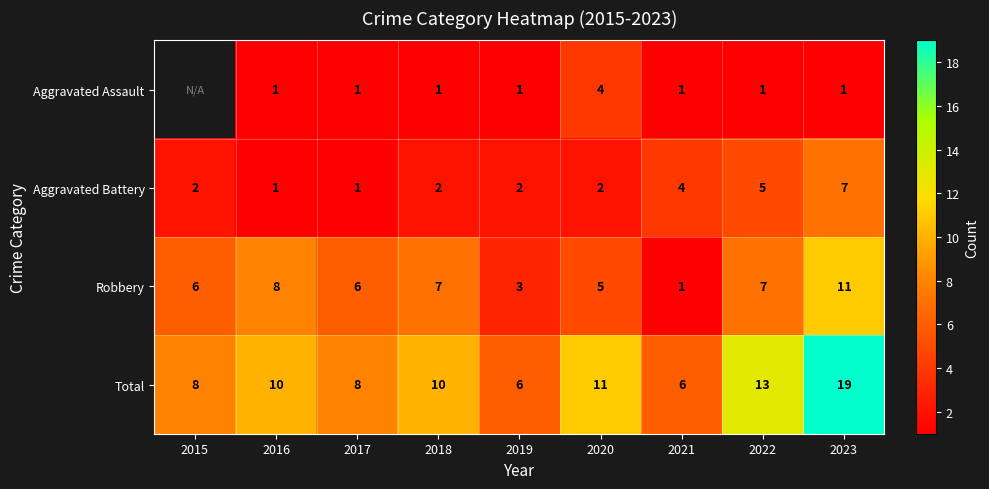

At which label is Aggravated Battery closest to 4?

2021